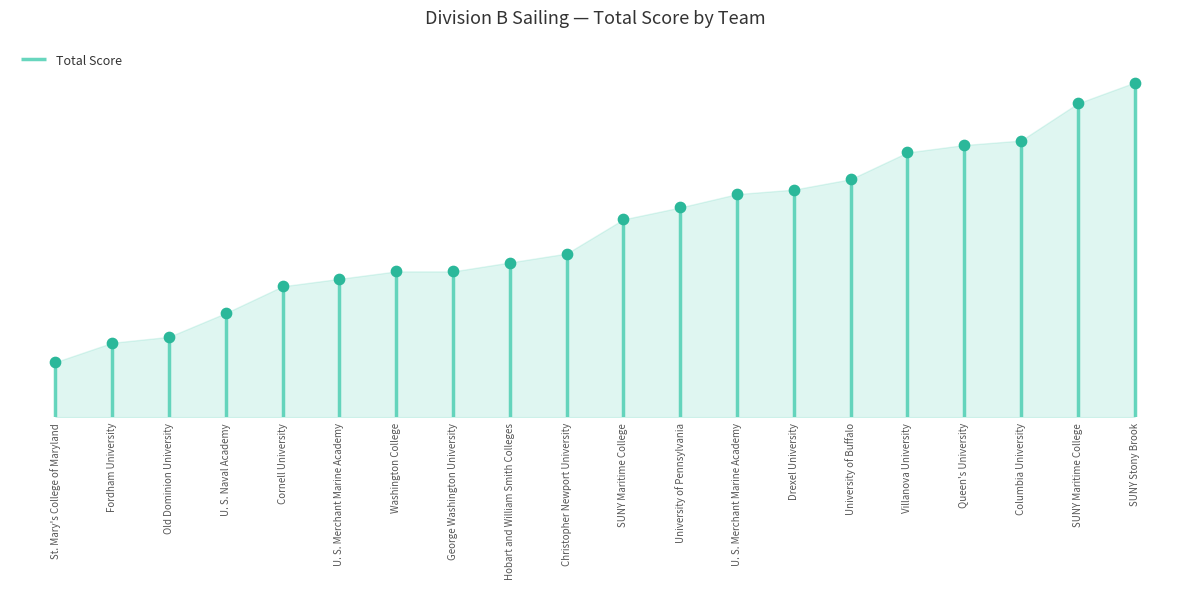

What is the change in value from Old Dominion University to U. S. Naval Academy?

+16